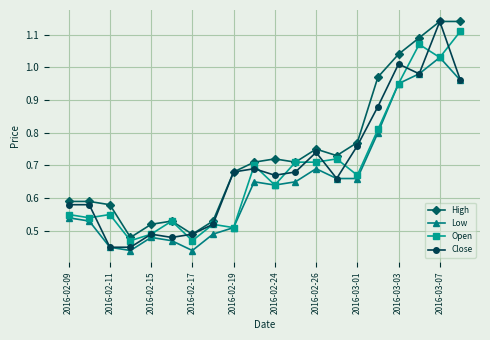

At how many categories does at least one series exceed 0?

20